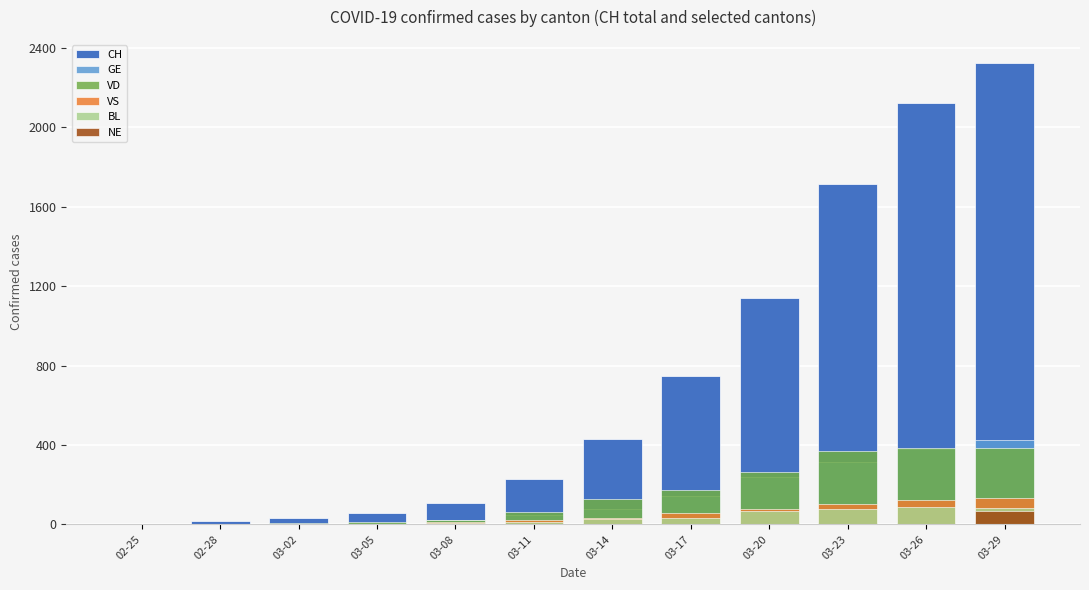

The NE series shows 0 at 03-05. True or false?

True